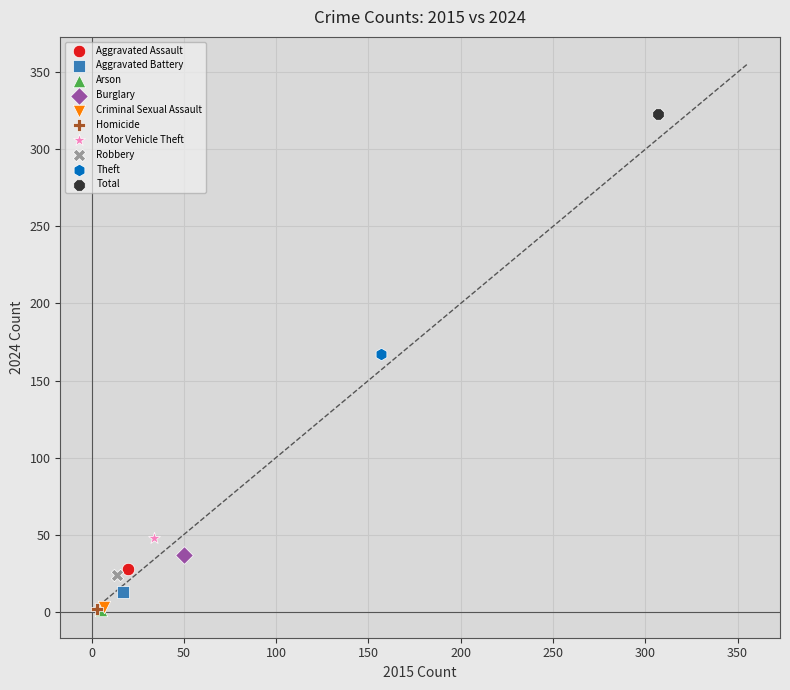

What are all the series names shown in the legend?

Aggravated Assault, Aggravated Battery, Arson, Burglary, Criminal Sexual Assault, Homicide, Motor Vehicle Theft, Robbery, Theft, Total